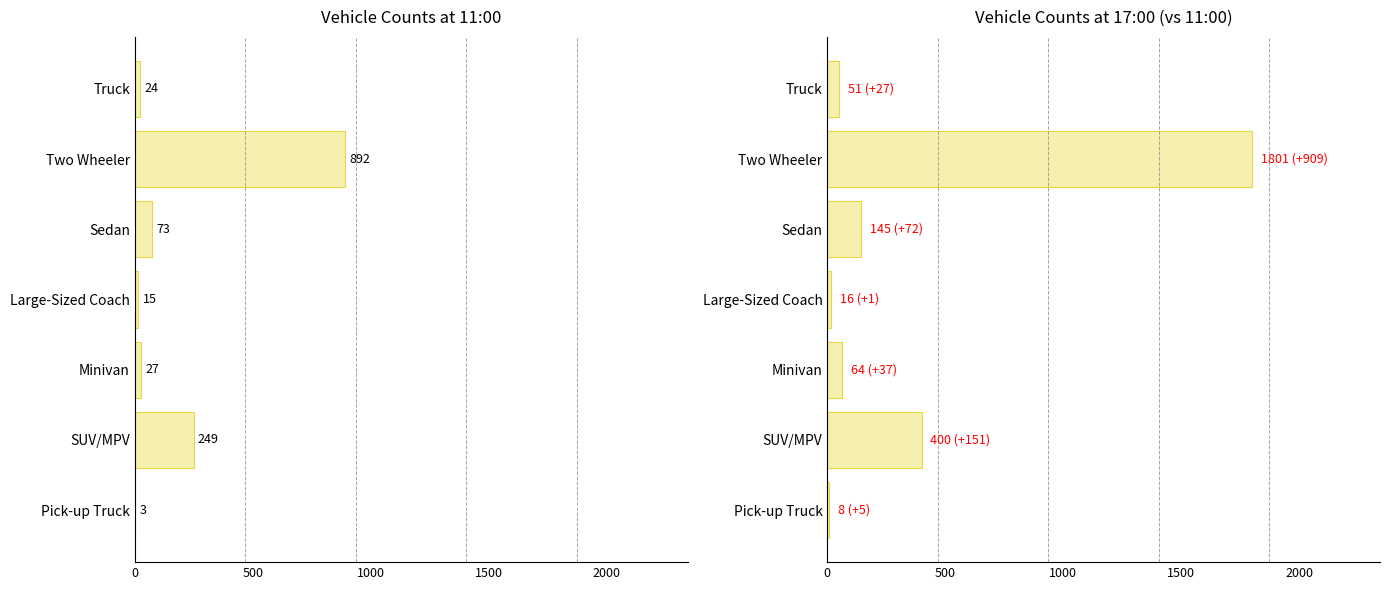

List the series in order of their peak value, lowest first.

11:00:00, 17:00:00